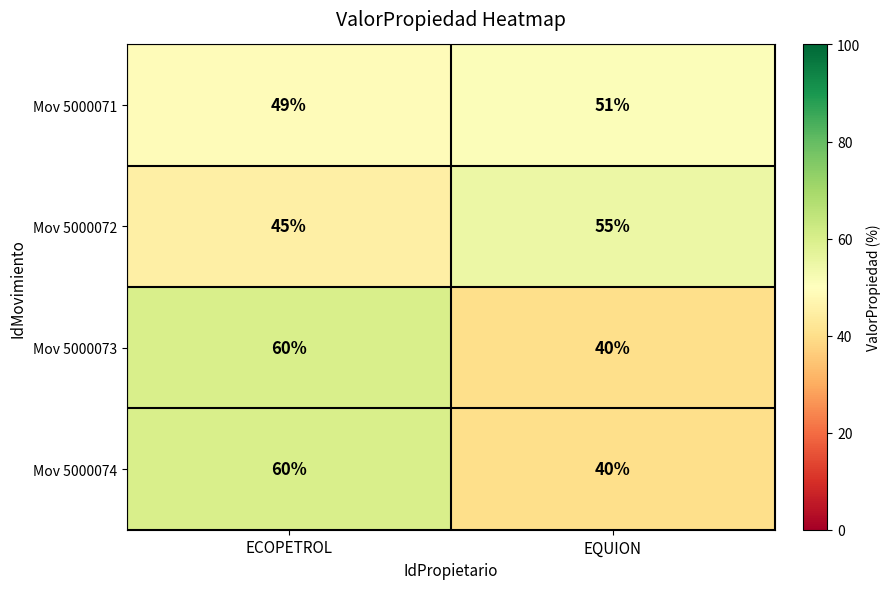

Rank the categories by Mov 5000072 value from lowest to highest.

ECOPETROL, EQUION